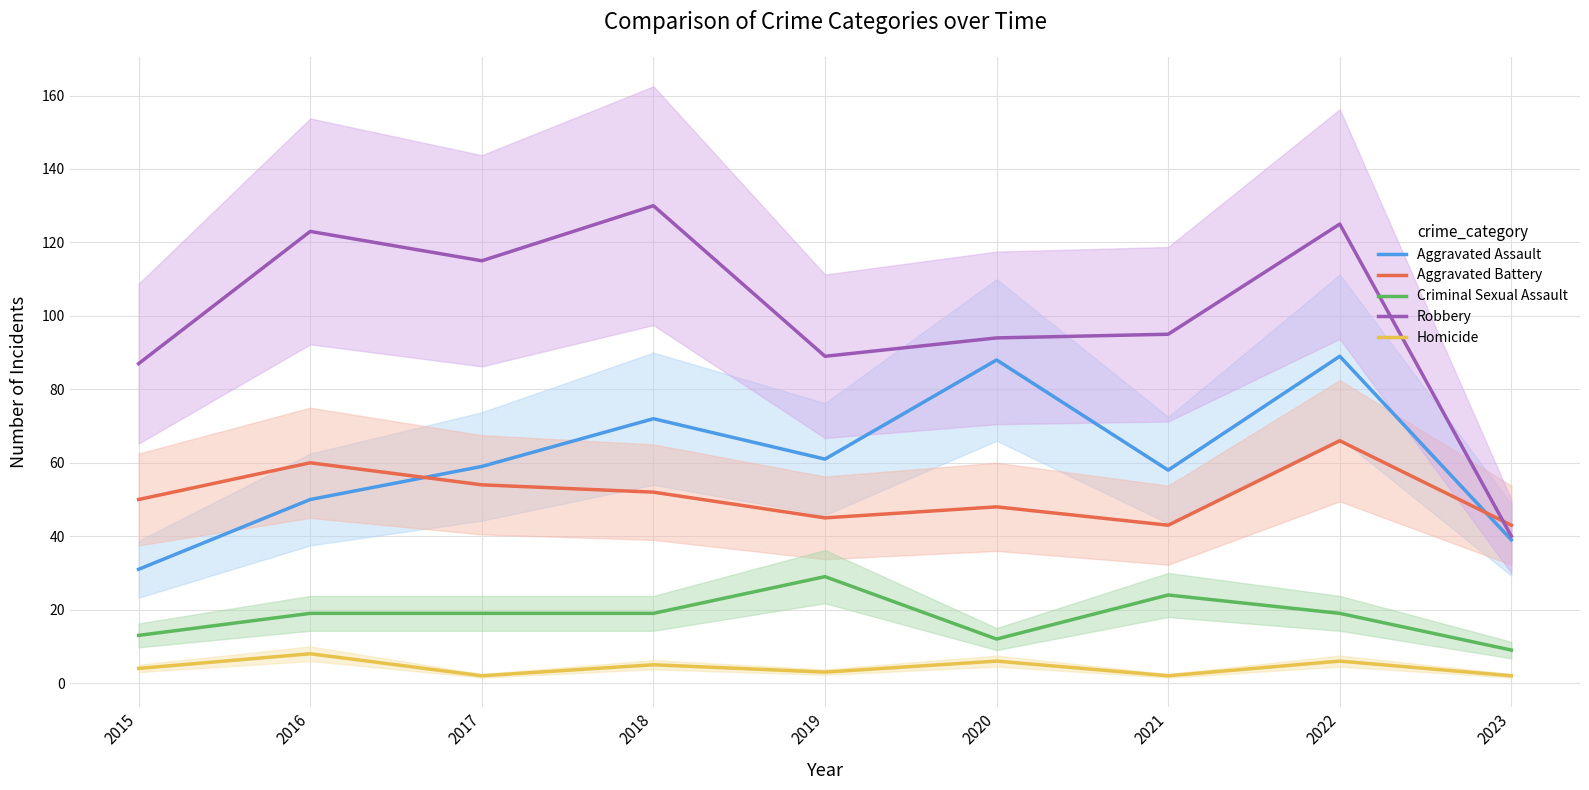

True or false: Aggravated Assault and Criminal Sexual Assault cross at least once.

False